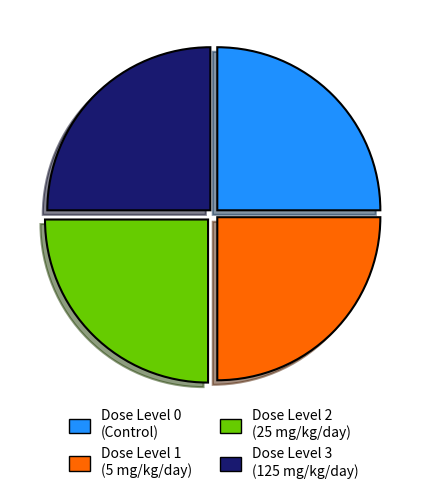

Approximately how many times larger is the value at Dose Level 2 (25 mg/kg/day) compared to Dose Level 0 (Control)?

1.0